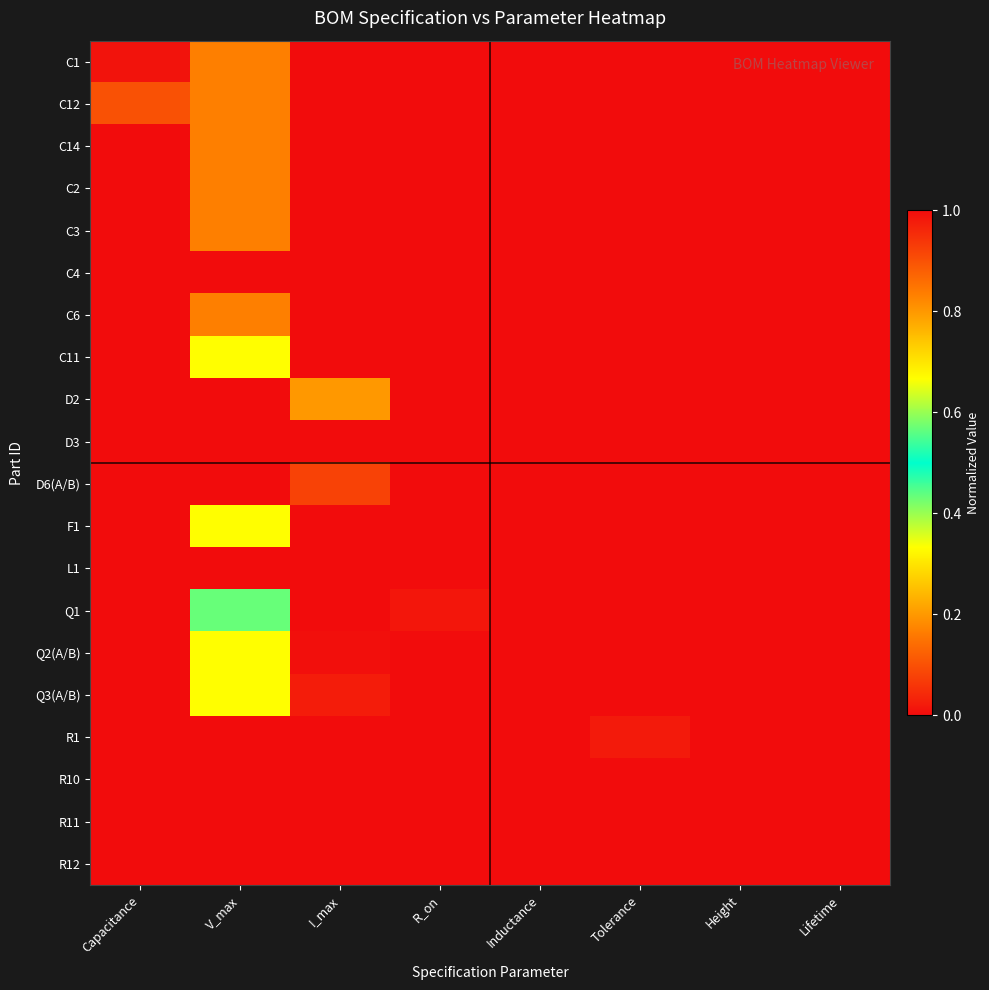

How many series are shown in this chart?

20